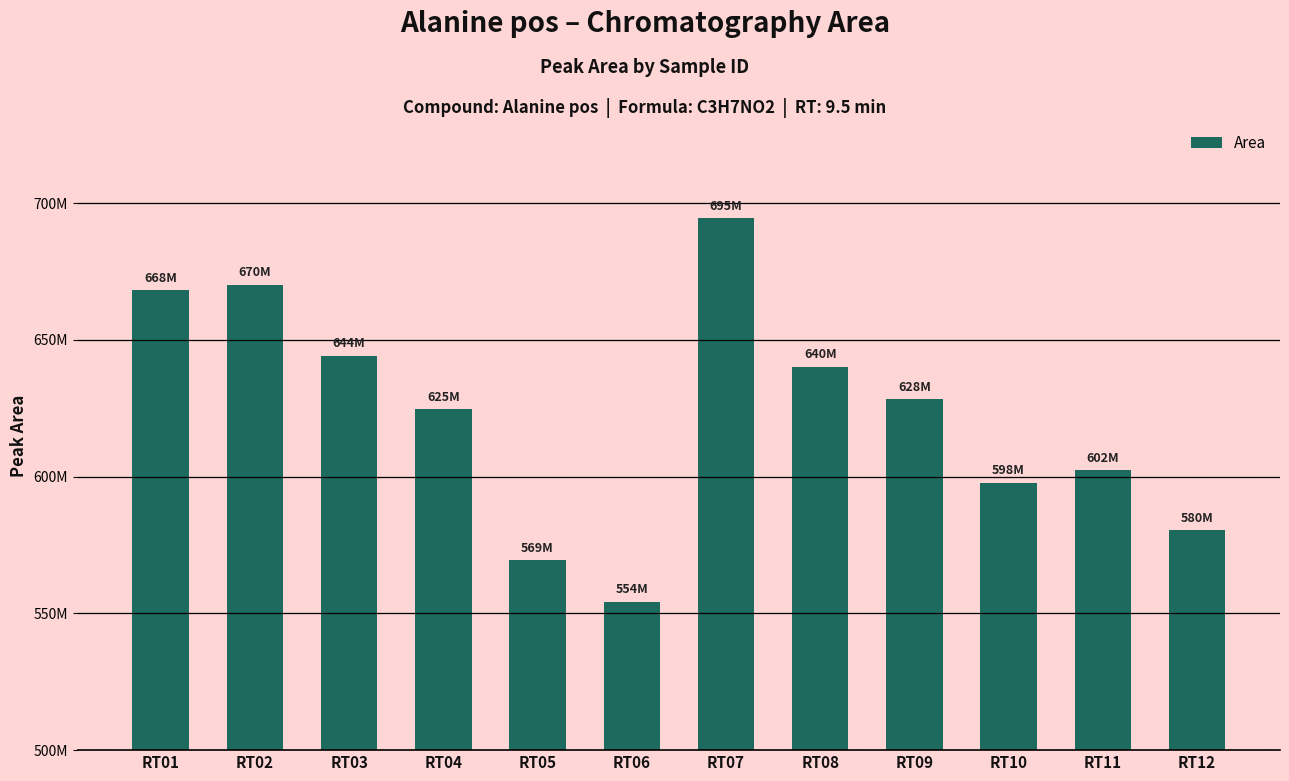

Does the chart contain any negative values?

No